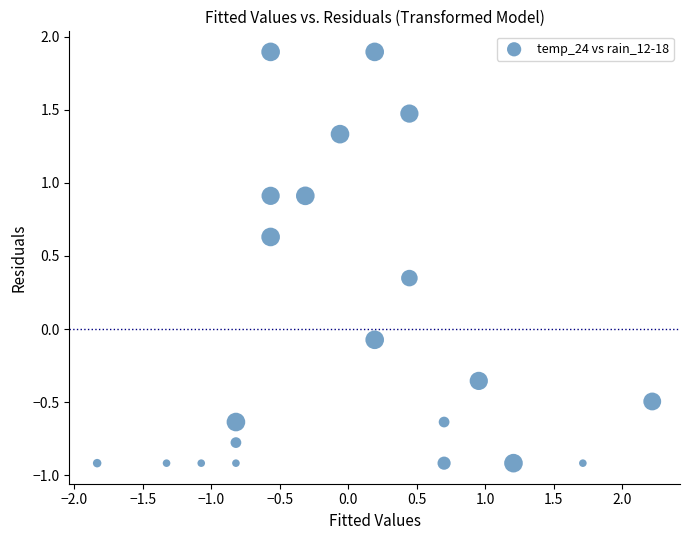

What is the range of Y values (max minus min)?

2.8